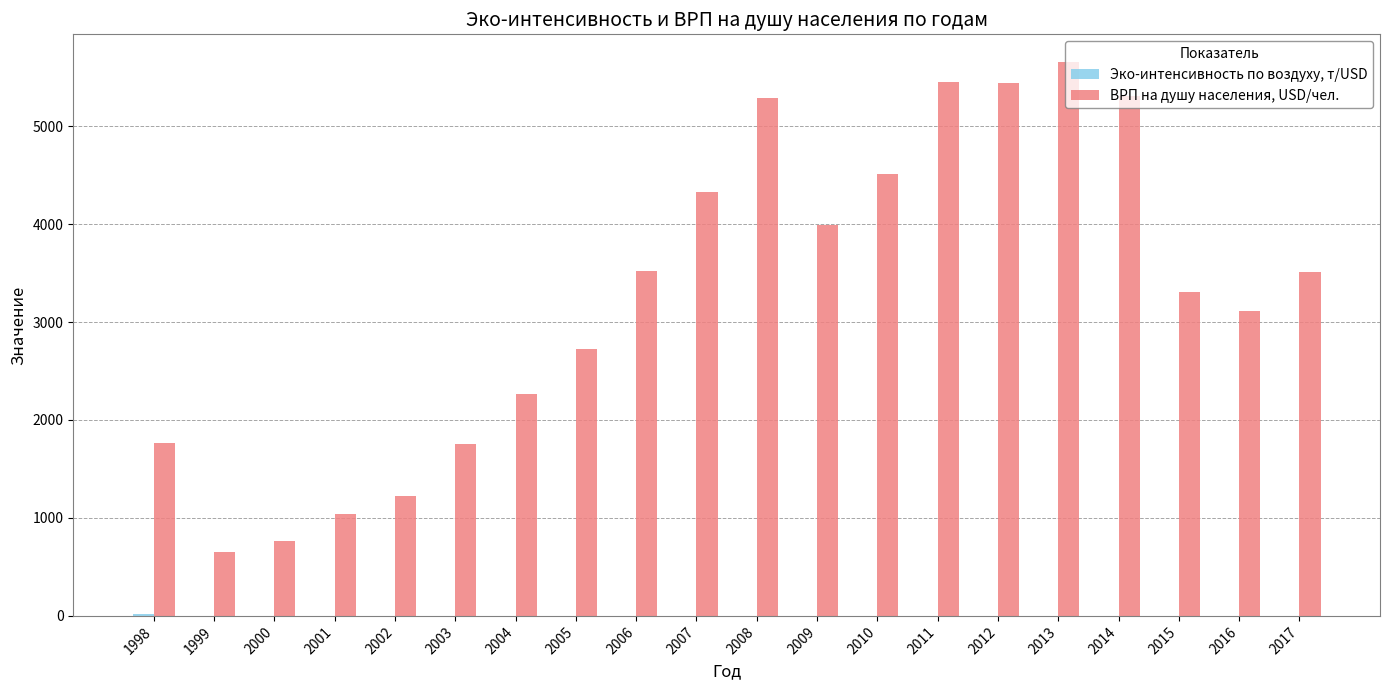

True or false: ВРП на душу населения, USD/чел. has a value of 1108.9 at 1999.

False